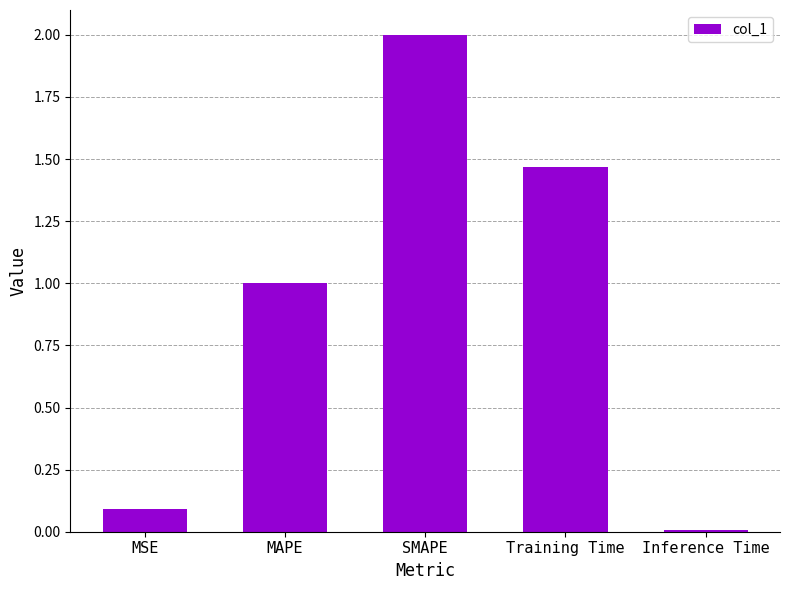

What is the difference between the maximum and minimum values?

2.0